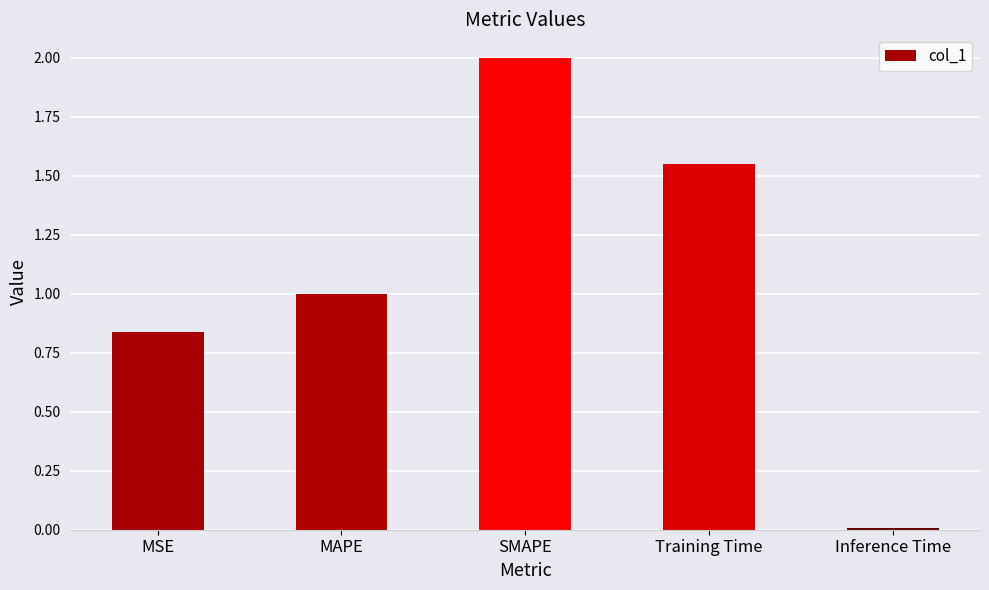

Does the chart contain stacked bars?

No